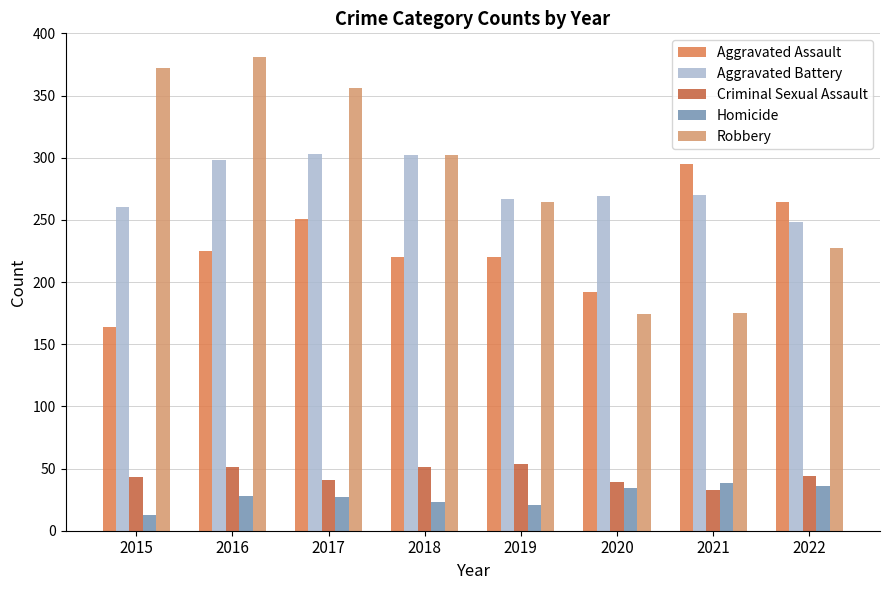

Where does the Aggravated Battery series first go above 270?

2016